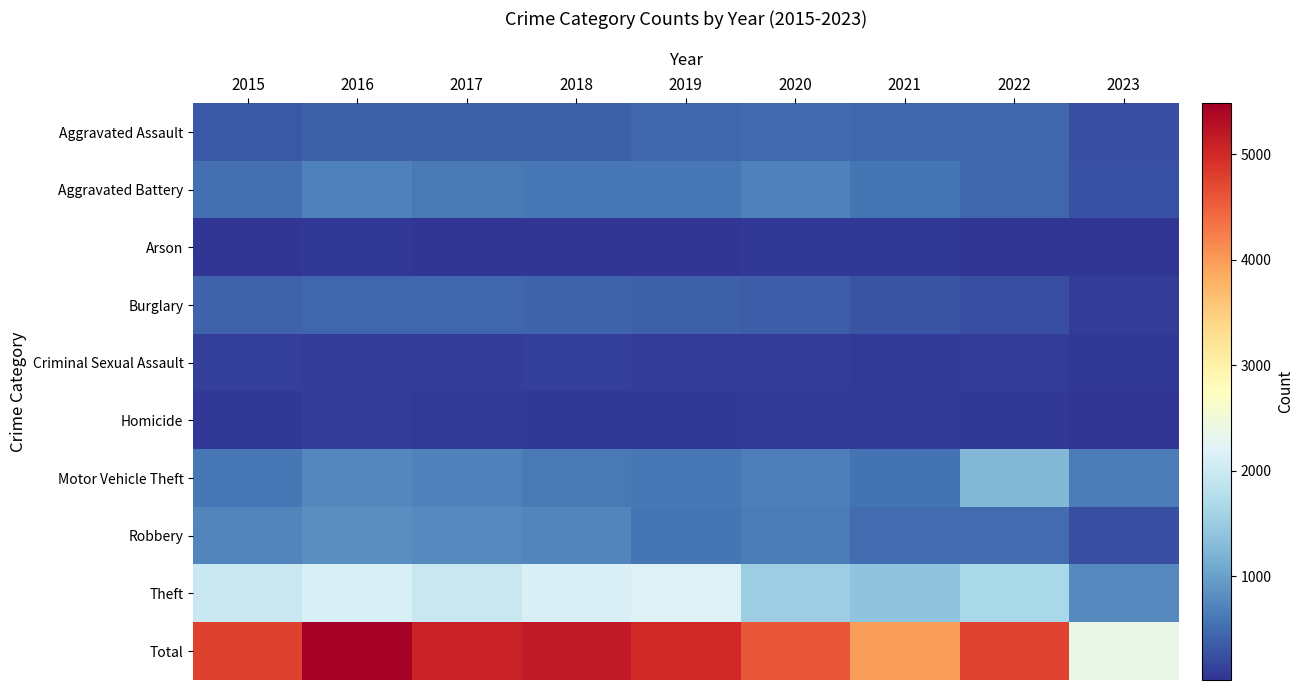

What is the difference between the highest and lowest values at 2015?

4736